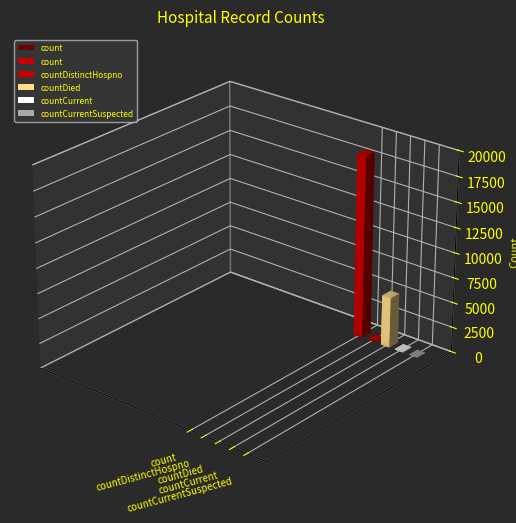

At which label does the data first exceed 67?

count